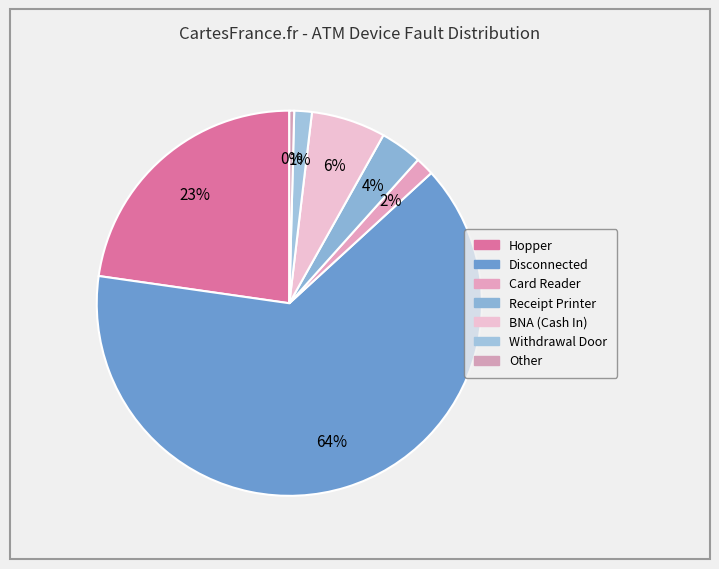

How many slices are in this pie chart?

7